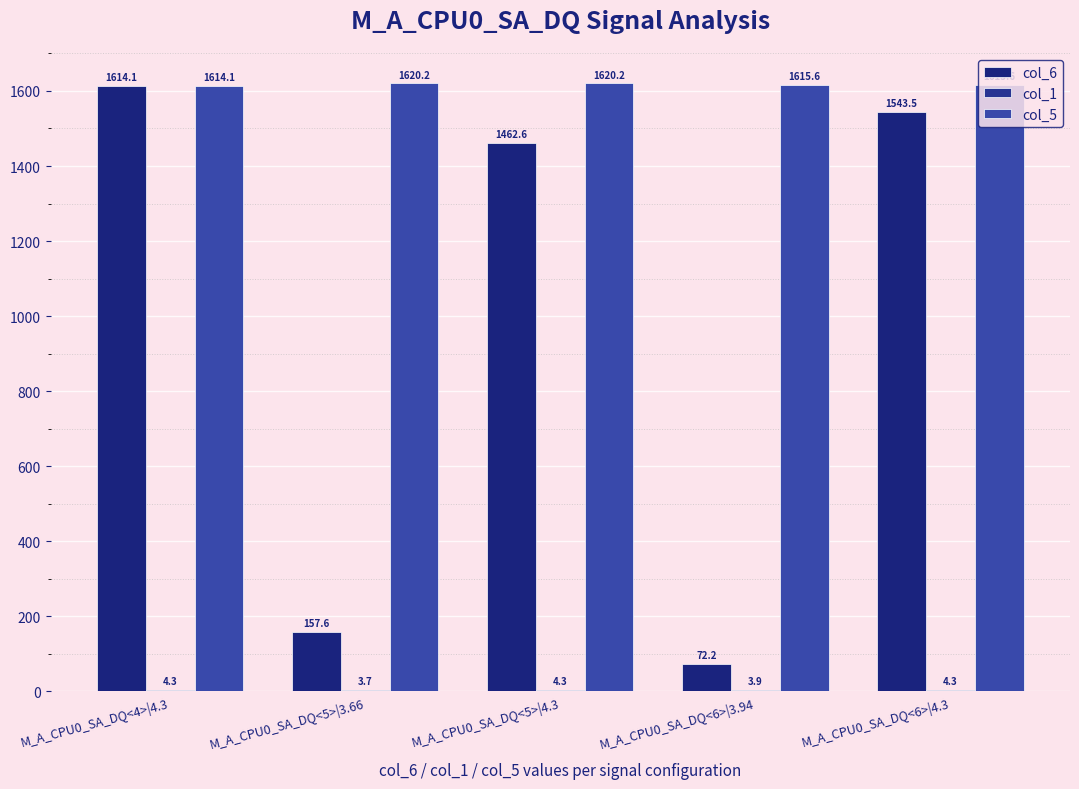

The value of col_6 at M_A_CPU0_SA_DQ<6>|4.3 is 2266.6. True or false?

False